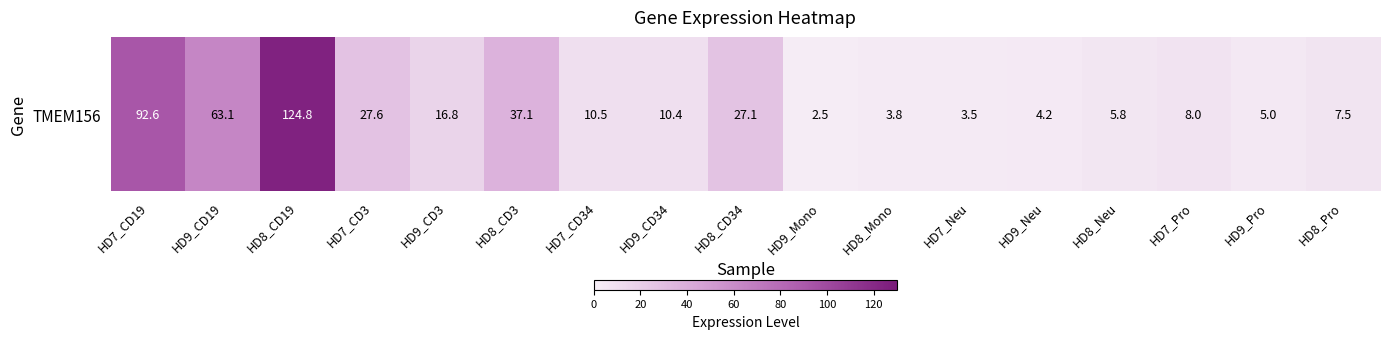

Reading left to right, what are all the values shown in this chart?

HD7_CD19=92.6	HD9_CD19=63.1	HD8_CD19=124.8	HD7_CD3=27.6	HD9_CD3=16.8	HD8_CD3=37.1	HD7_CD34=10.5	HD9_CD34=10.4	HD8_CD34=27.1	HD9_Mono=2.5	HD8_Mono=3.8	HD7_Neu=3.5	HD9_Neu=4.2	HD8_Neu=5.8	HD7_Pro=8.0	HD9_Pro=5.0	HD8_Pro=7.5